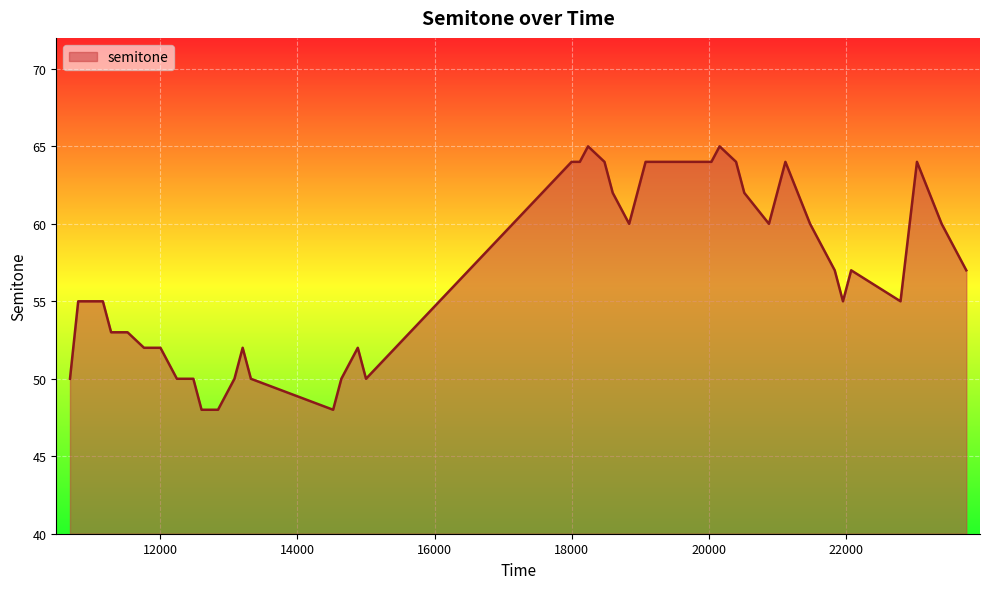

Reading left to right, transcribe all the data shown in this chart.

50	55	55	53	53	52	52	50	50	48	48	50	52	50	48	50	52	50	64	64	65	64	62	60	64	64	64	65	64	62	60	64	60	57	55	57	55	64	60	57